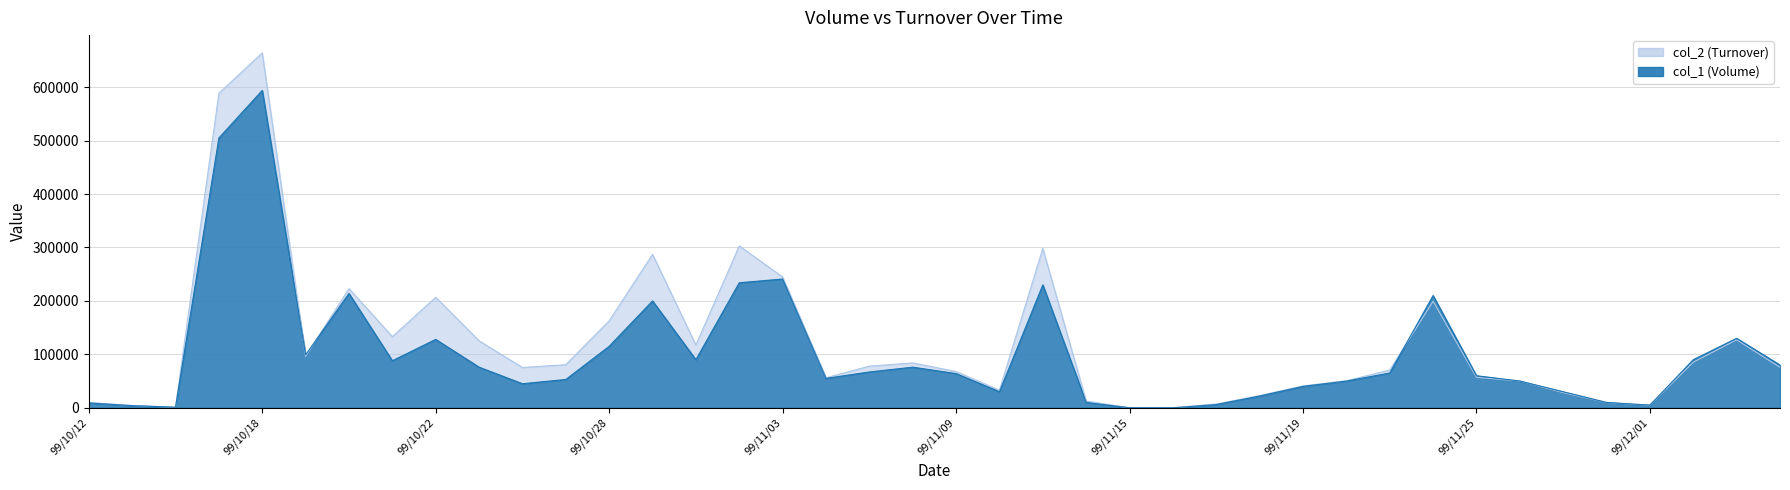

Which label corresponds to the largest value in the chart?

99/10/18